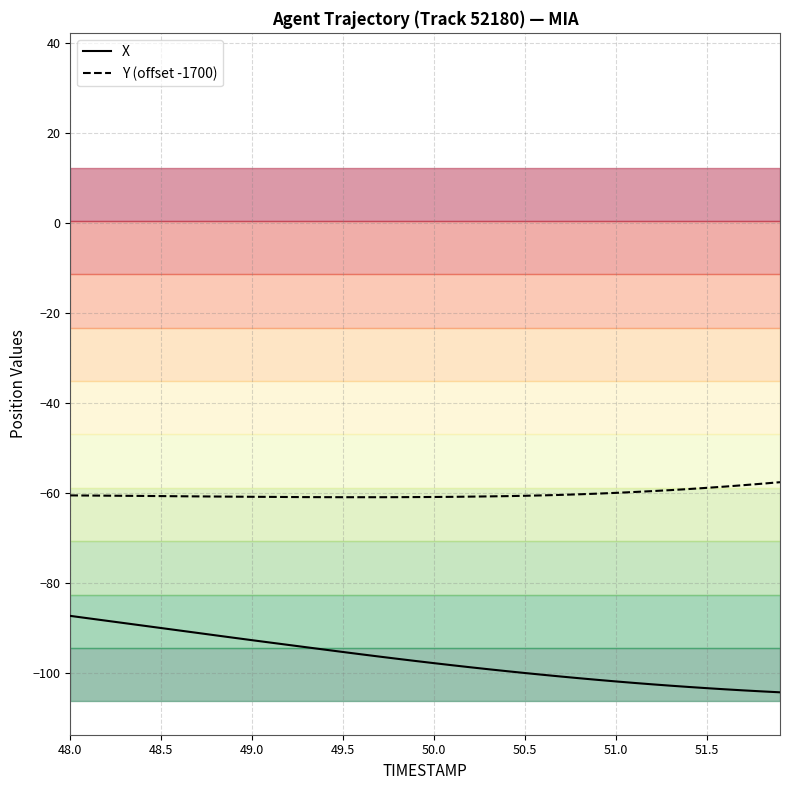

What is the difference between the maximum and minimum values in the X series?

17.0